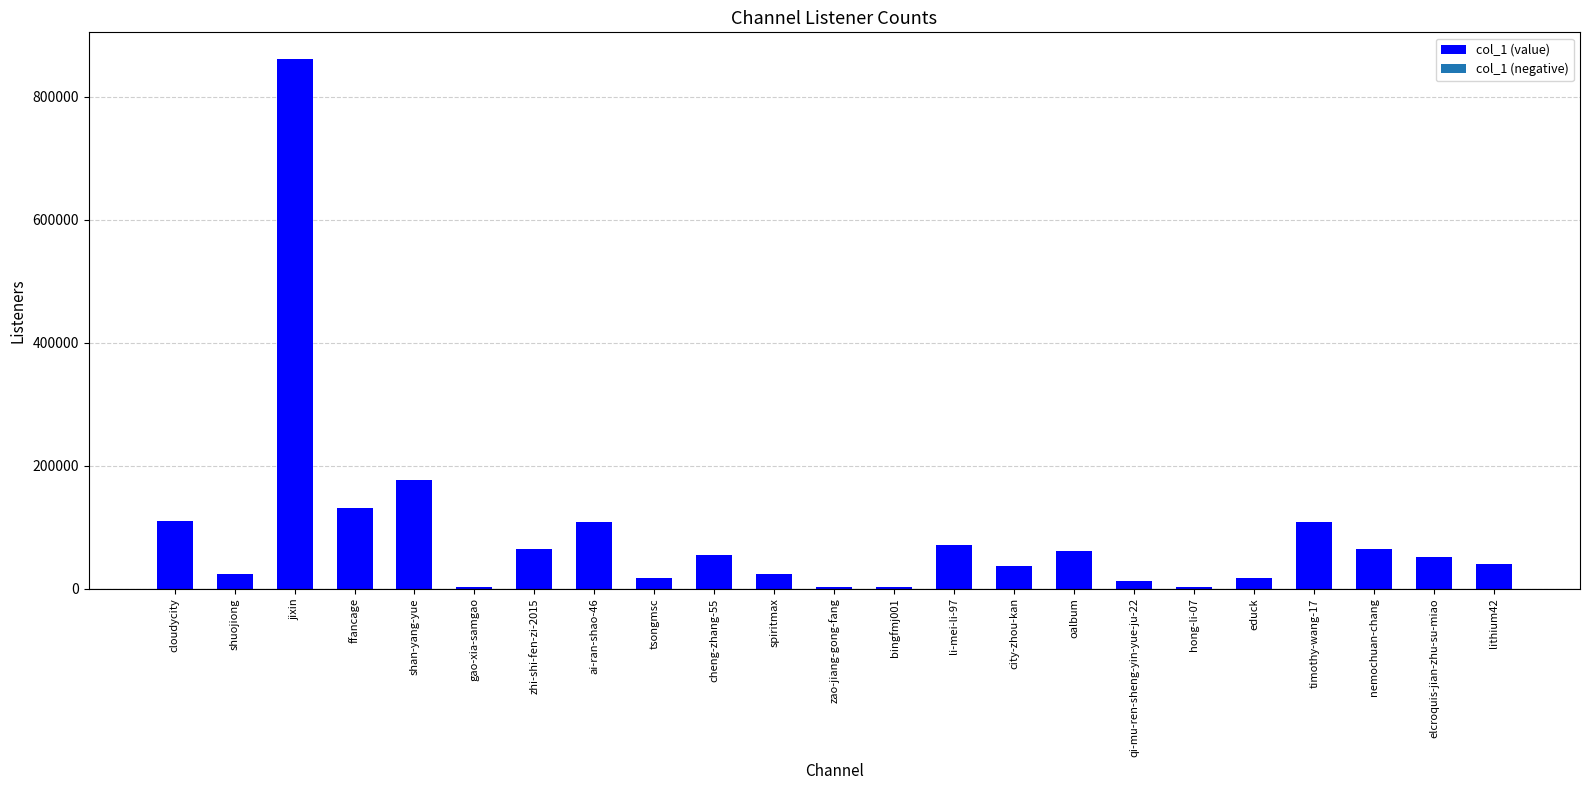

What is the sum of all values?

2042361